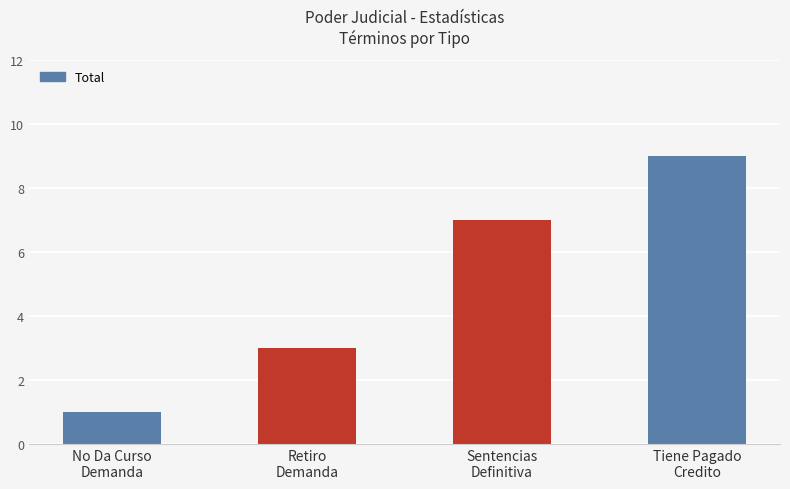

Which has a higher value, Retiro
Demanda or Sentencias
Definitiva?

Sentencias
Definitiva